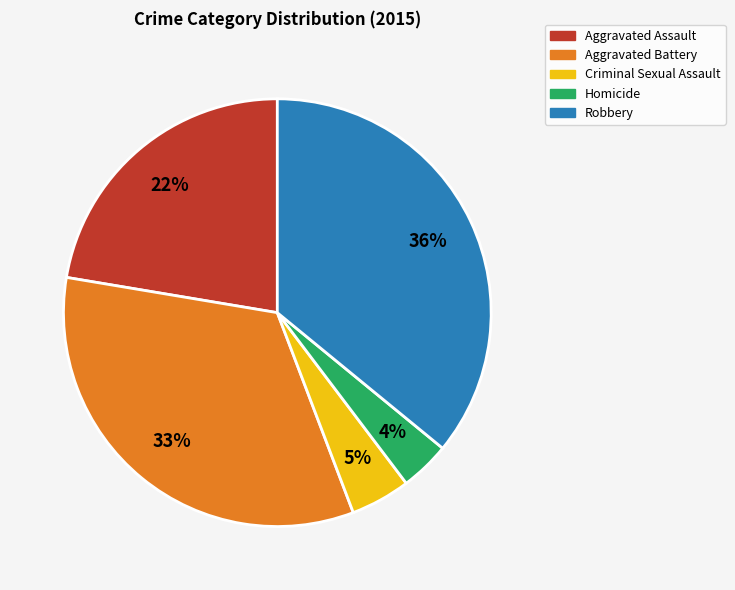

Is there any slice that represents more than half of the pie?

No